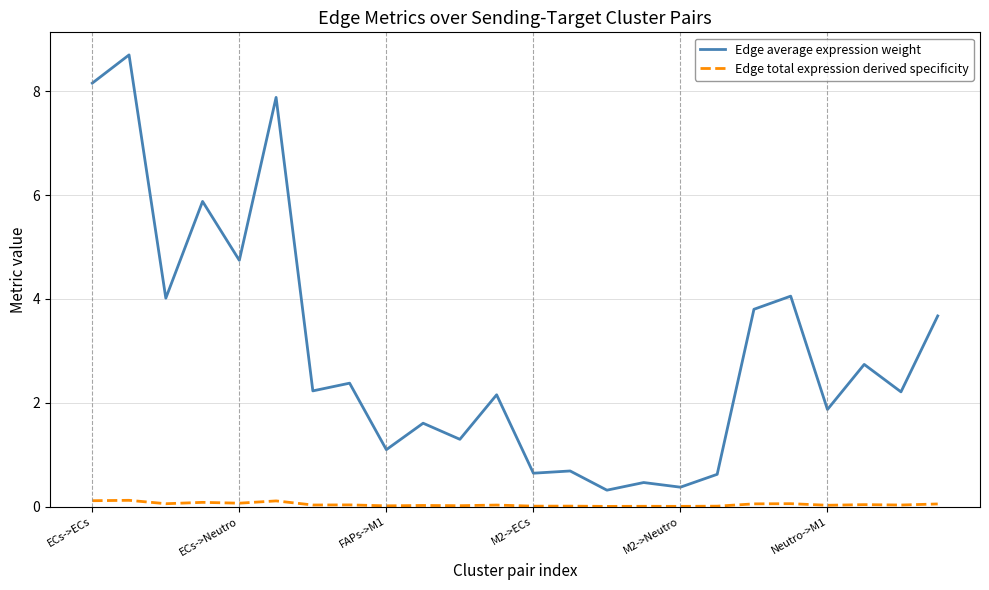

Which series has the widest spread of values?

Edge average expression weight